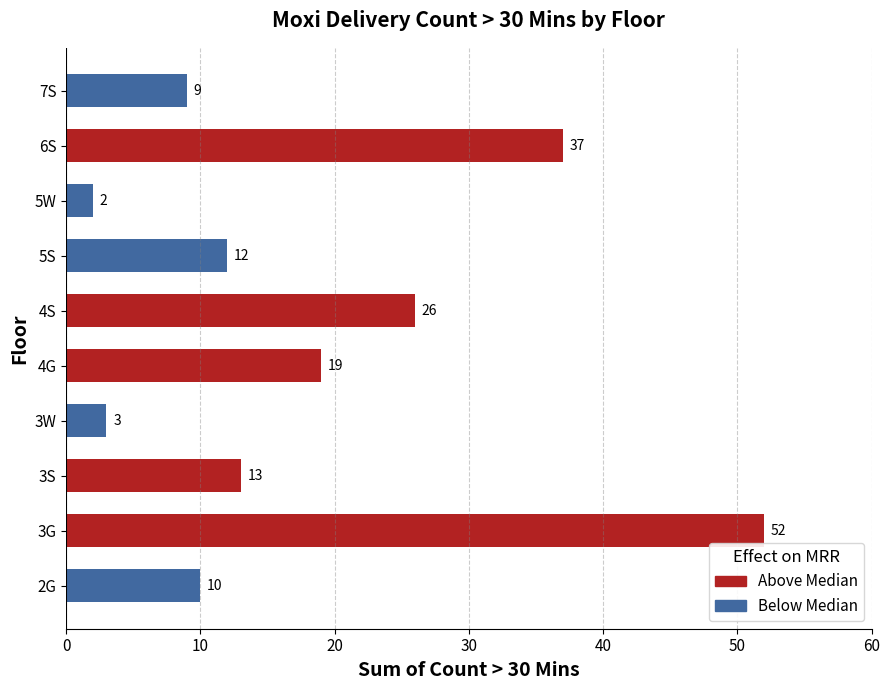

Rank the categories by value from lowest to highest.

5W, 3W, 7S, 2G, 5S, 3S, 4G, 4S, 6S, 3G